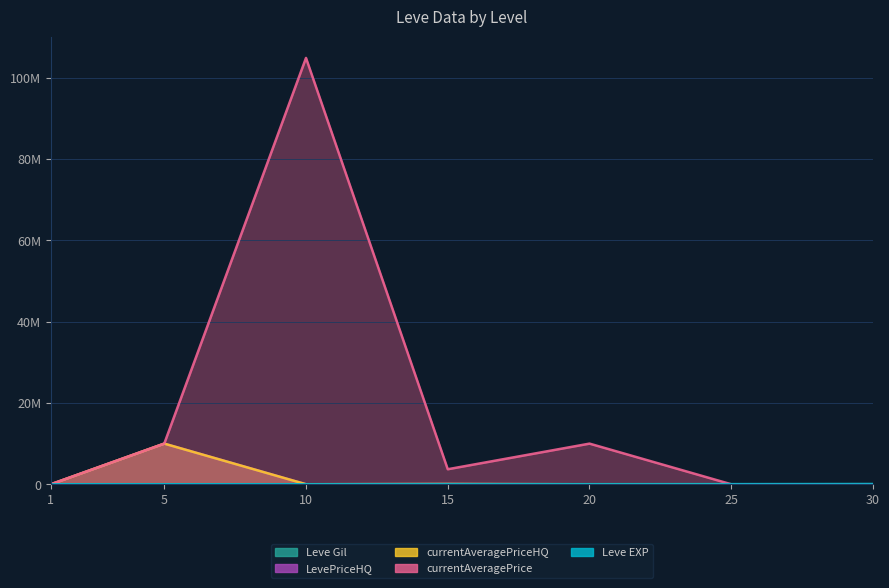

How many distinct data groups are displayed?

5